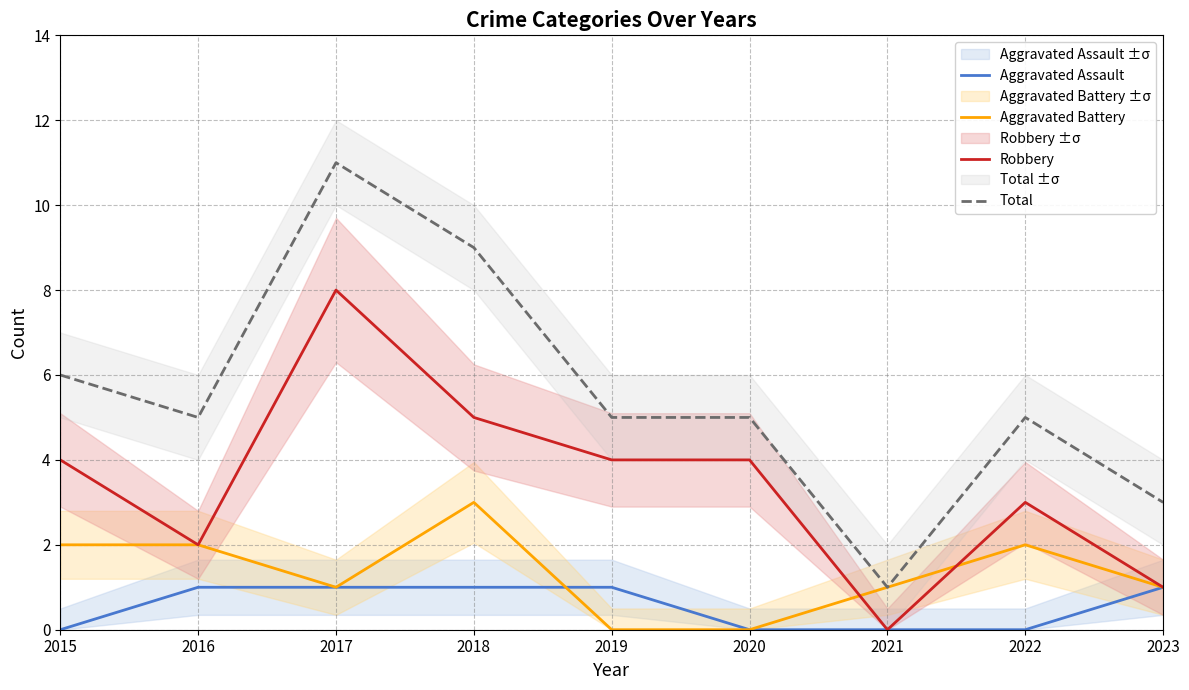

How many data points in Robbery are above 4?

2